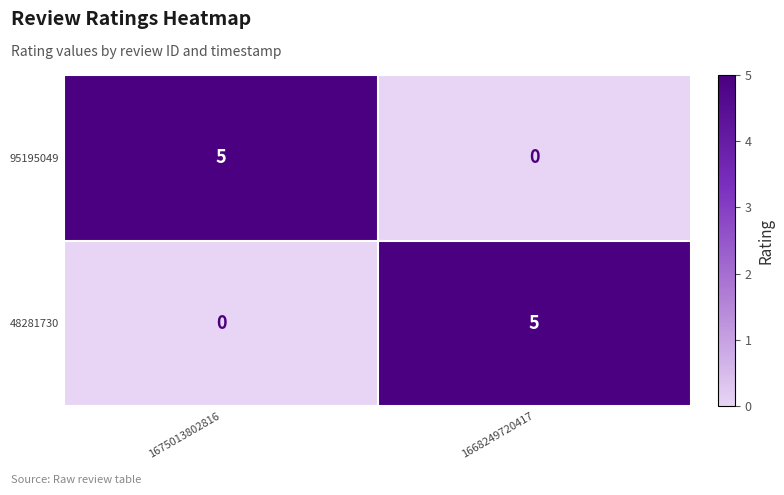

What is the difference between the 95195049 values at 1668249720417 and 1675013802816?

5